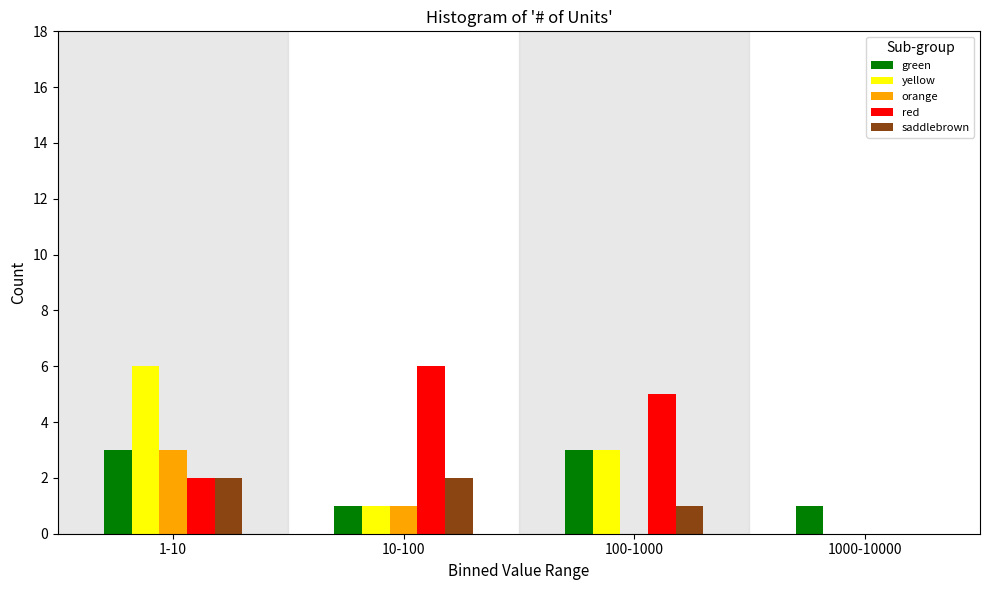

Reading left to right, extract all data points from this chart.

green: 1-10=3	10-100=1	100-1000=3	1000-10000=1
yellow: 1-10=6	10-100=1	100-1000=3	1000-10000=0
orange: 1-10=3	10-100=1	100-1000=0	1000-10000=0
red: 1-10=2	10-100=6	100-1000=5	1000-10000=0
saddlebrown: 1-10=2	10-100=2	100-1000=1	1000-10000=0